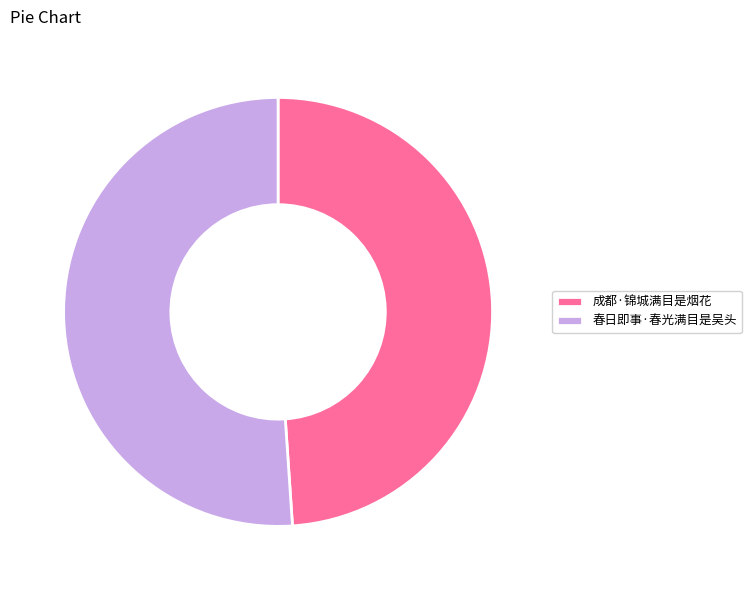

Is it true that 成都·锦城满目是烟花 is 34% of the pie?

False